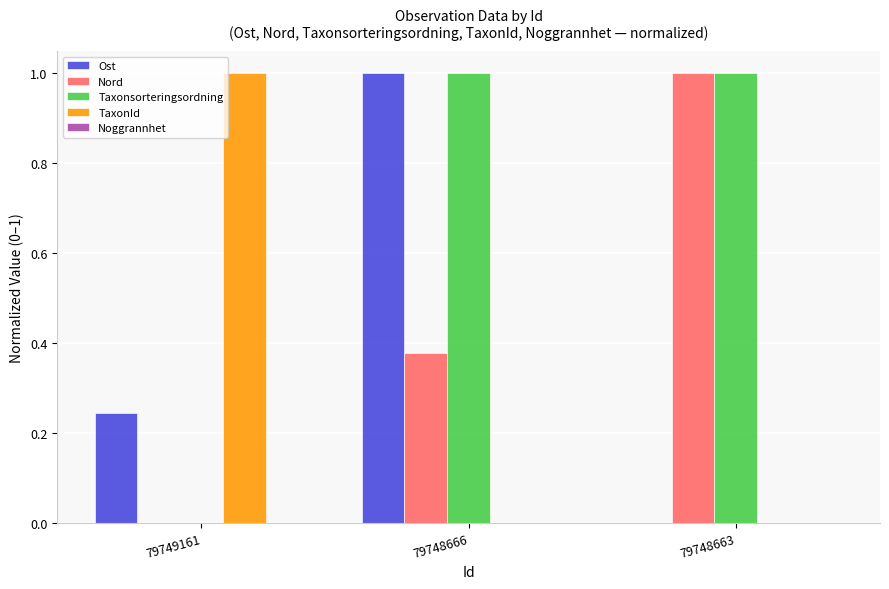

True or false: Taxonsorteringsordning has a value of 1.3 at 79748666.

False